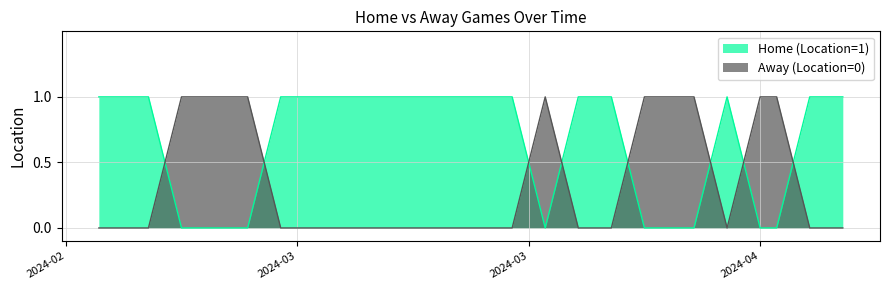

Is it true that Away (Location=0) equals 0 at 2024-03-15?

True